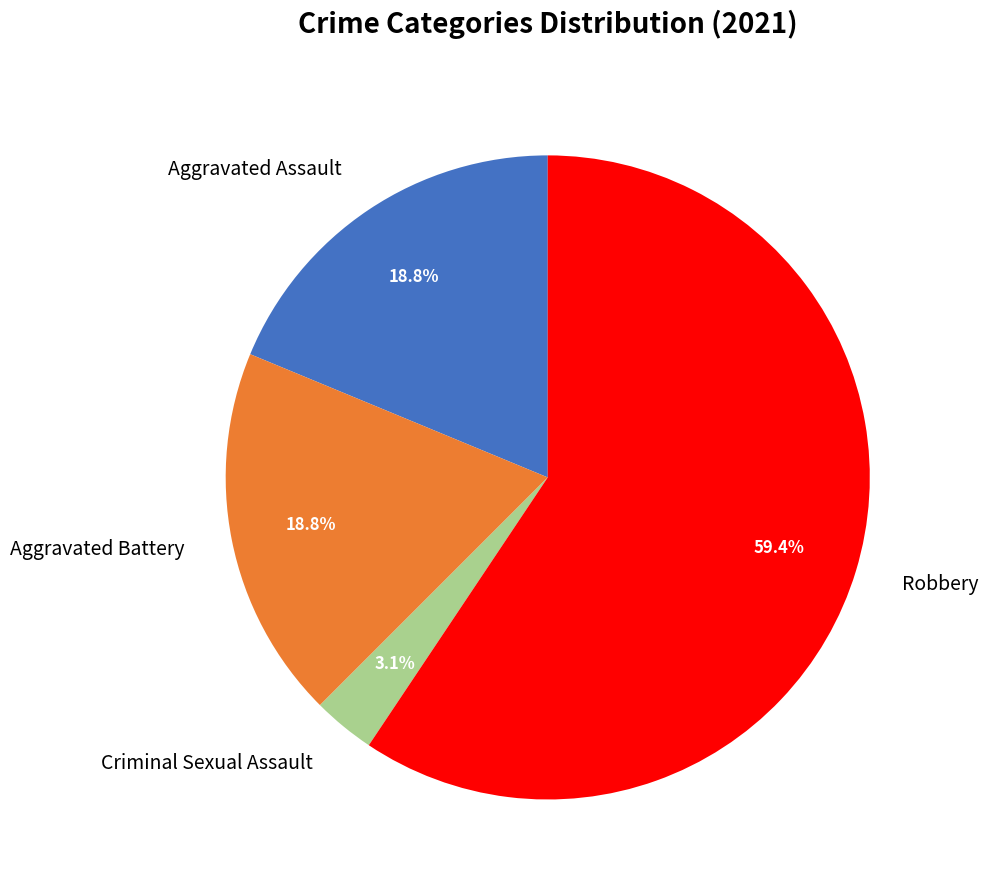

Which category accounts for the majority?

Robbery